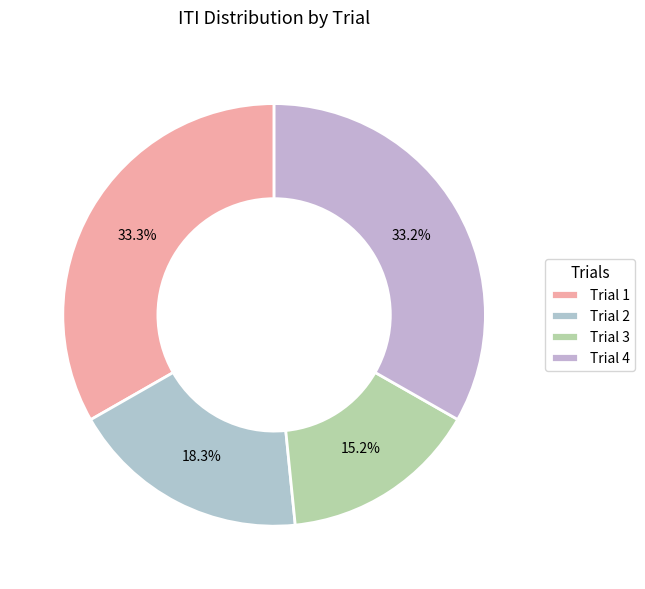

Is it true that Trial 4 is 33% of the pie?

True